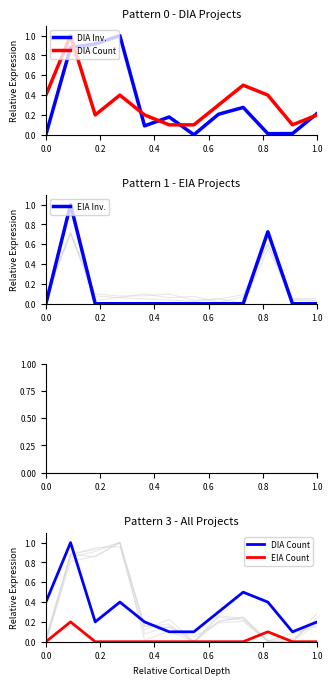

What is the difference between the DIA Count values at 10 and 9?

0.3